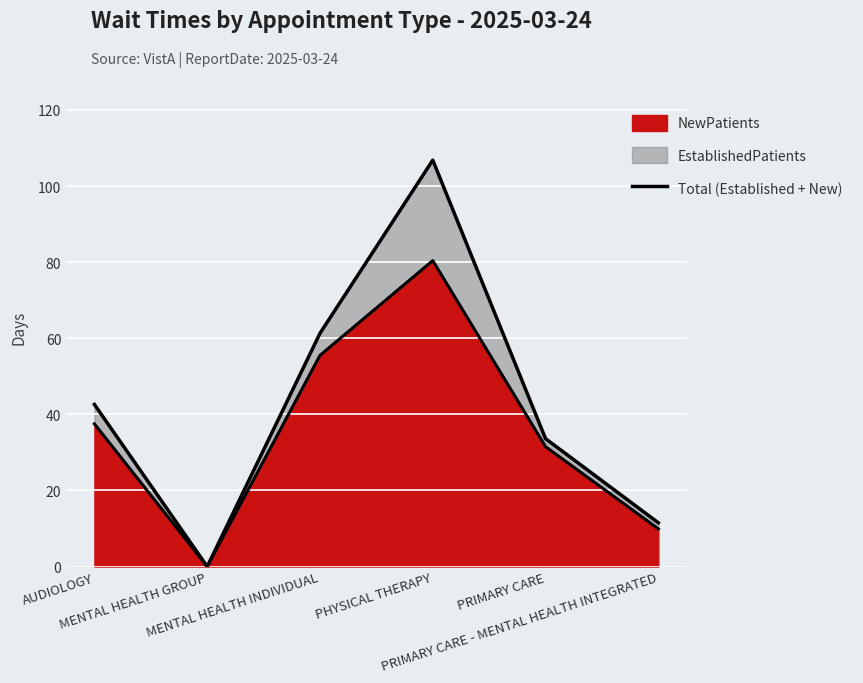

Rank the categories by value from lowest to highest.

MENTAL HEALTH GROUP, PRIMARY CARE - MENTAL HEALTH INTEGRATED, PRIMARY CARE, AUDIOLOGY, MENTAL HEALTH INDIVIDUAL, PHYSICAL THERAPY